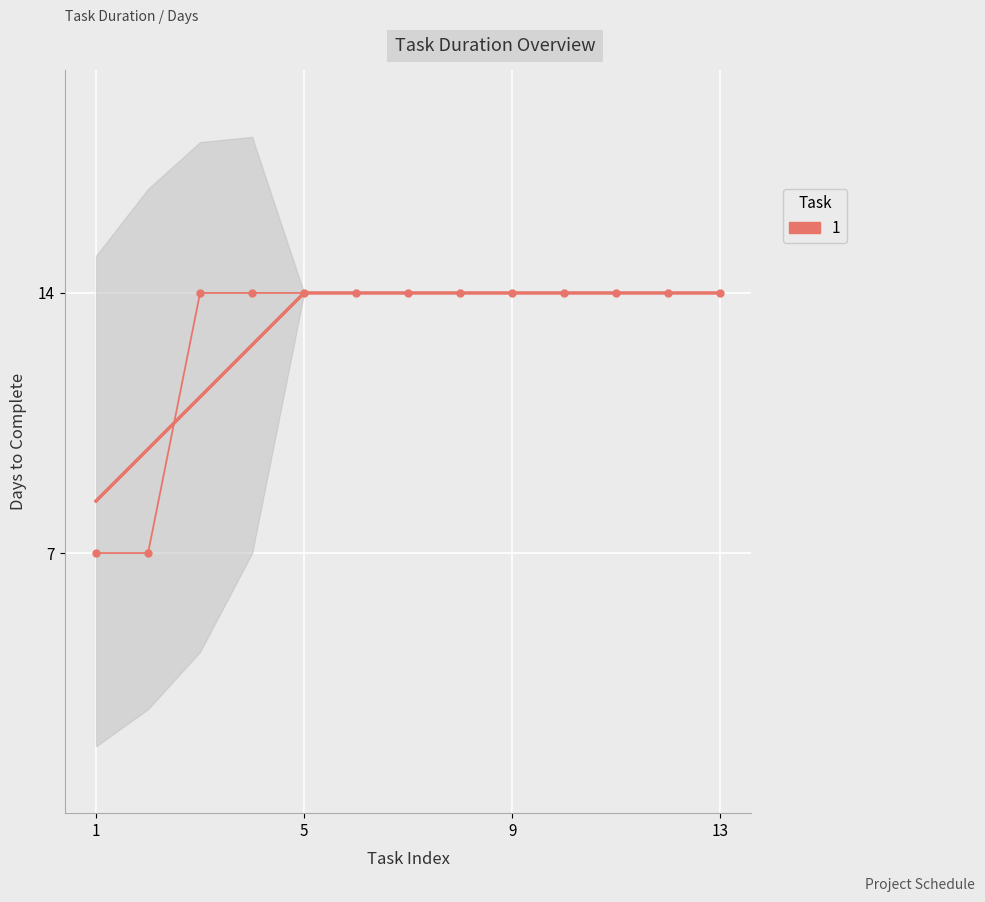

How many values are below 14?

2